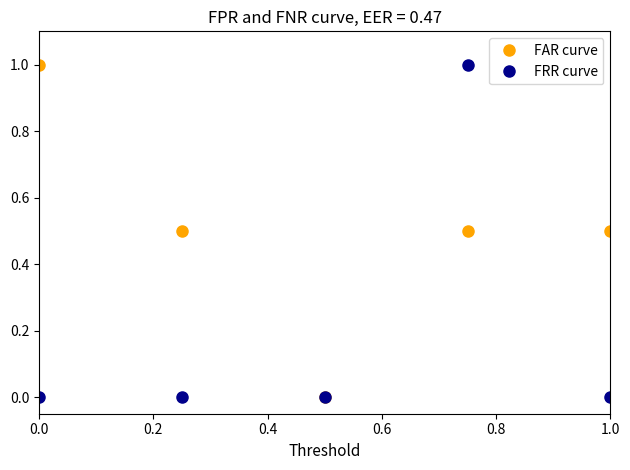

What is the highest value of the FRR curve series?

1.0